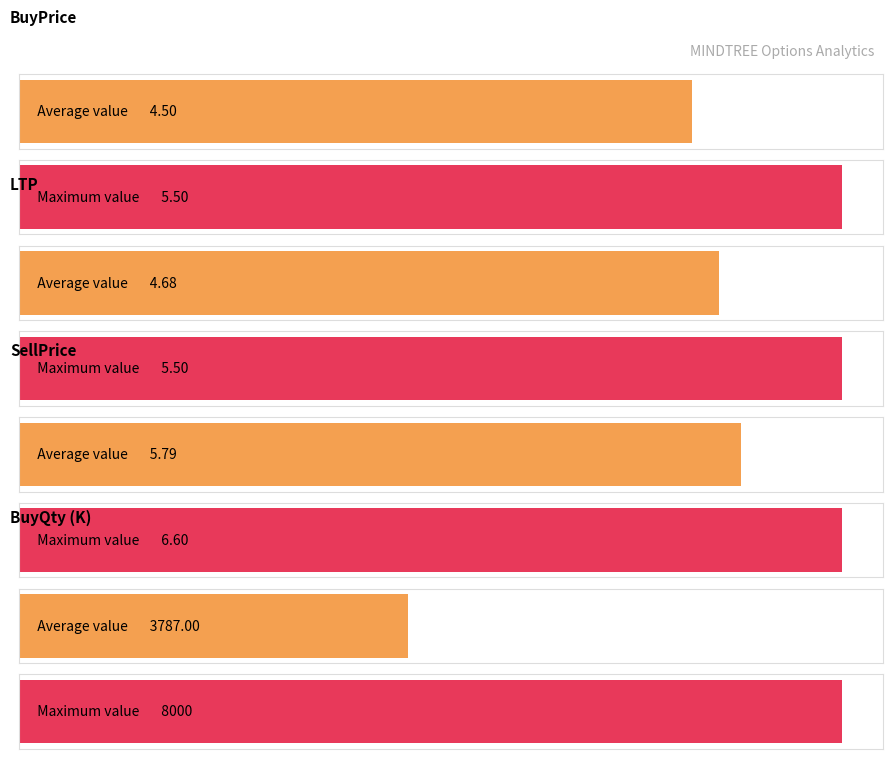

The LTP series shows 2.8 at 5600. True or false?

False